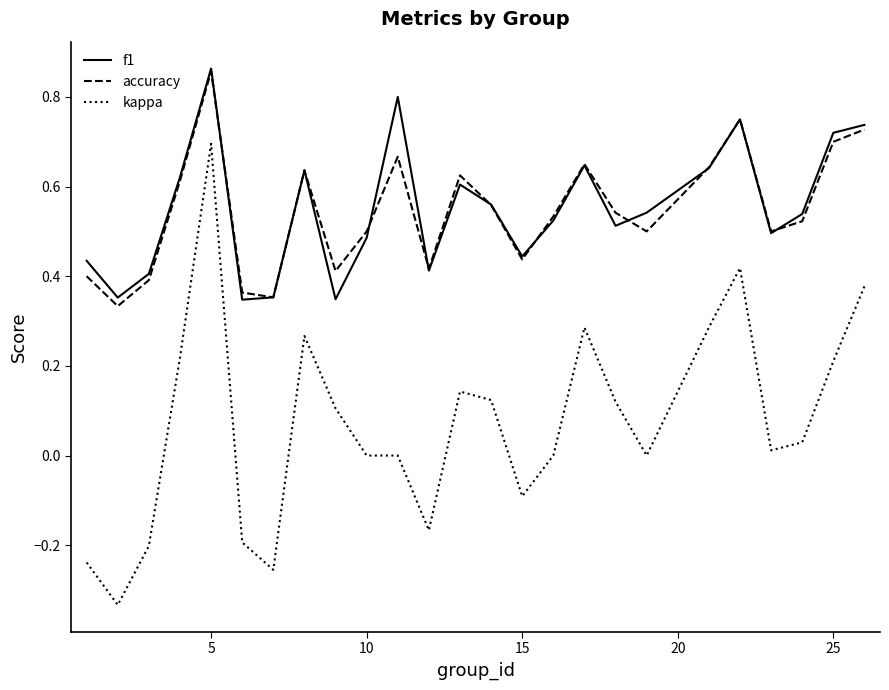

Which series has the largest range (max minus min)?

kappa